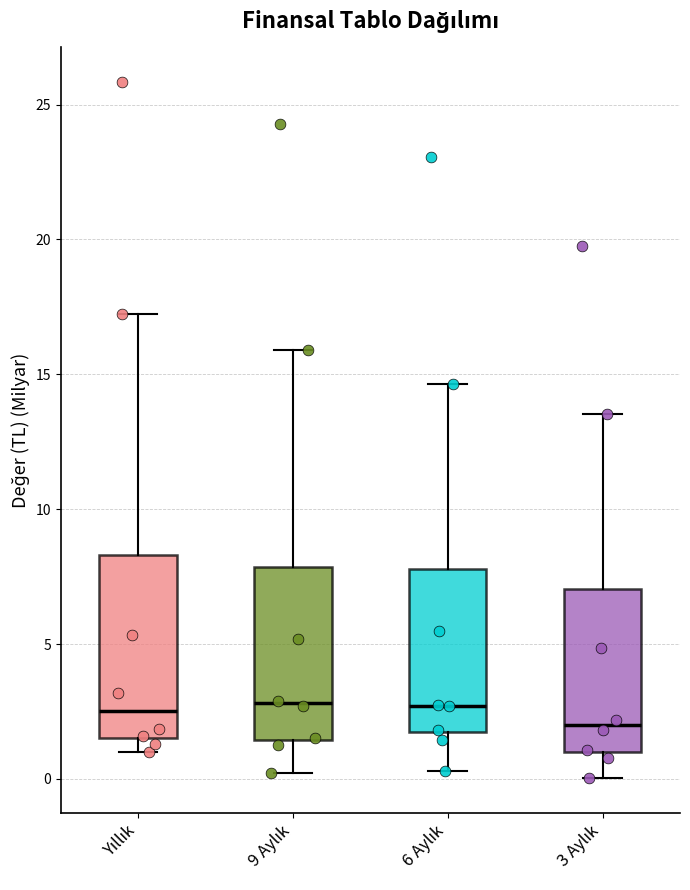

Reading left to right, transcribe this box plot: for each box, give where its median line is, the range the box spans, and where its two whiskers end, as read against the y-axis. The values are not printed on the chart, so give them approximately, as read against the axis.

Yıllık: median 2.5, box 1.5 to 8.5, whiskers 1.0 to 17.0
9 Aylık: median 3.0, box 1.5 to 8.0, whiskers 0.0 to 16.0
6 Aylık: median 2.5, box 1.5 to 8.0, whiskers 0.5 to 14.5
3 Aylık: median 2.0, box 1.0 to 7.0, whiskers 0.0 to 13.5